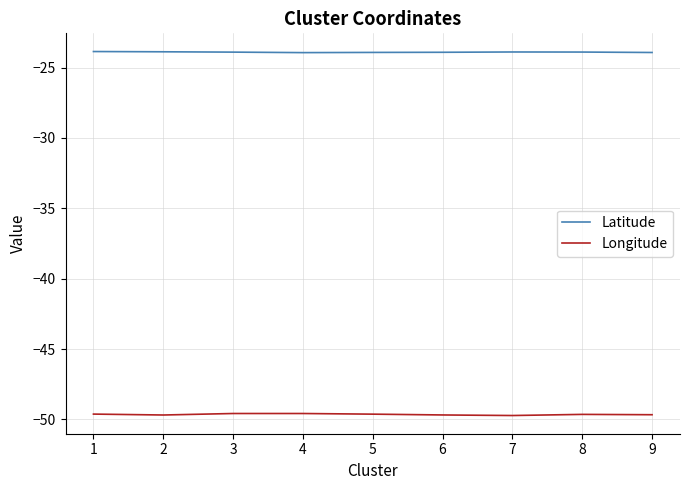

What is the lowest value of the Longitude series?

-49.7